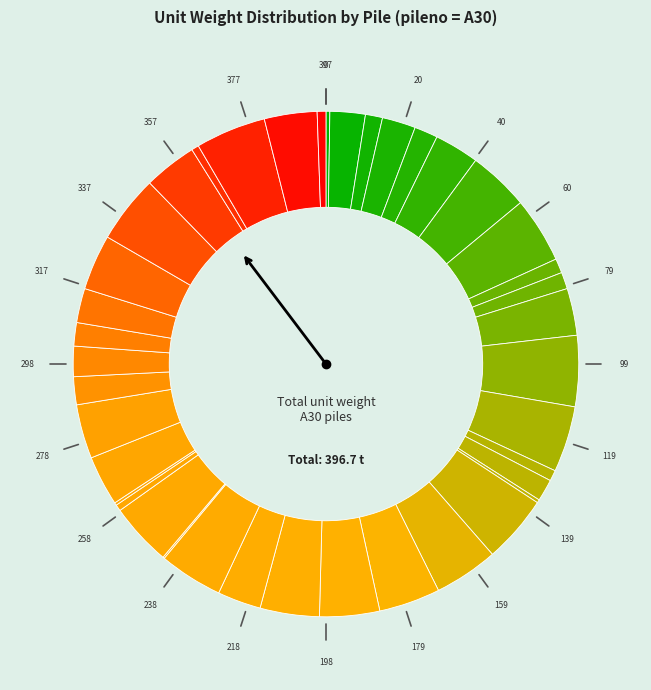

Which slice is the largest?

A30-012